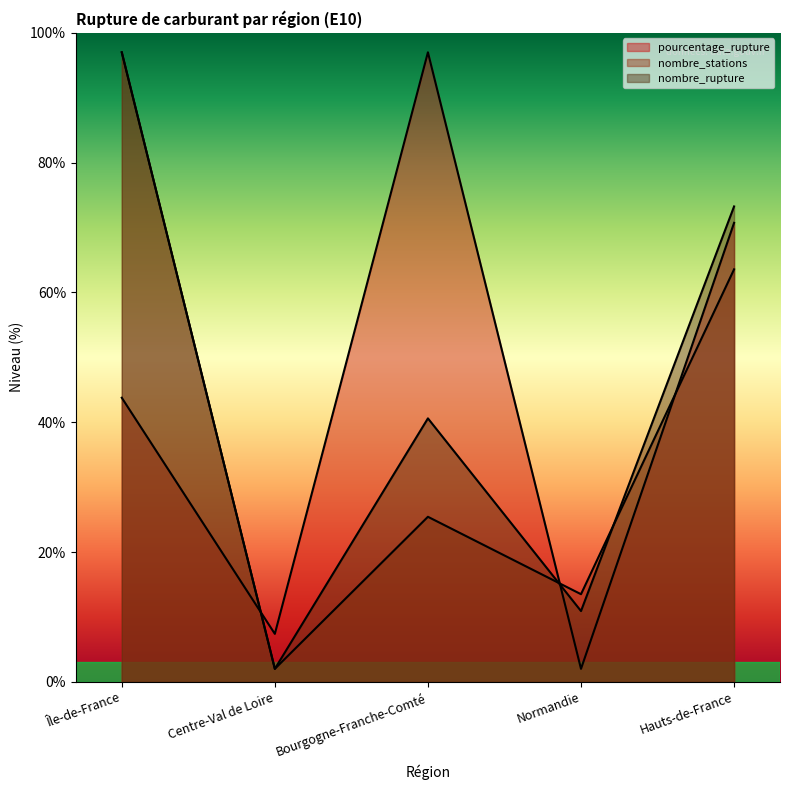

At which label does nombre_rupture first exceed 40?

Île-de-France